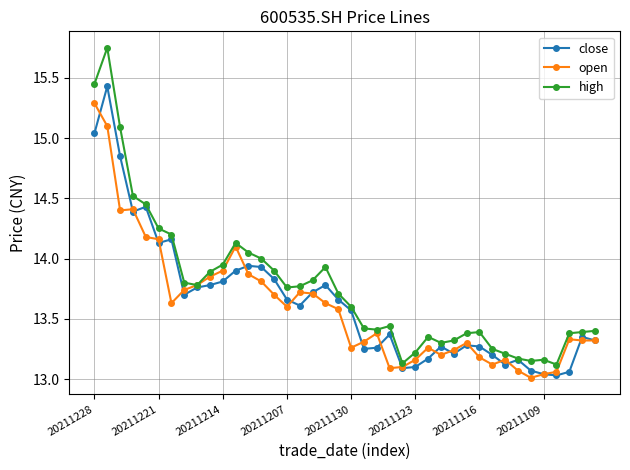

True or false: close has more than 0 interior local peaks.

True